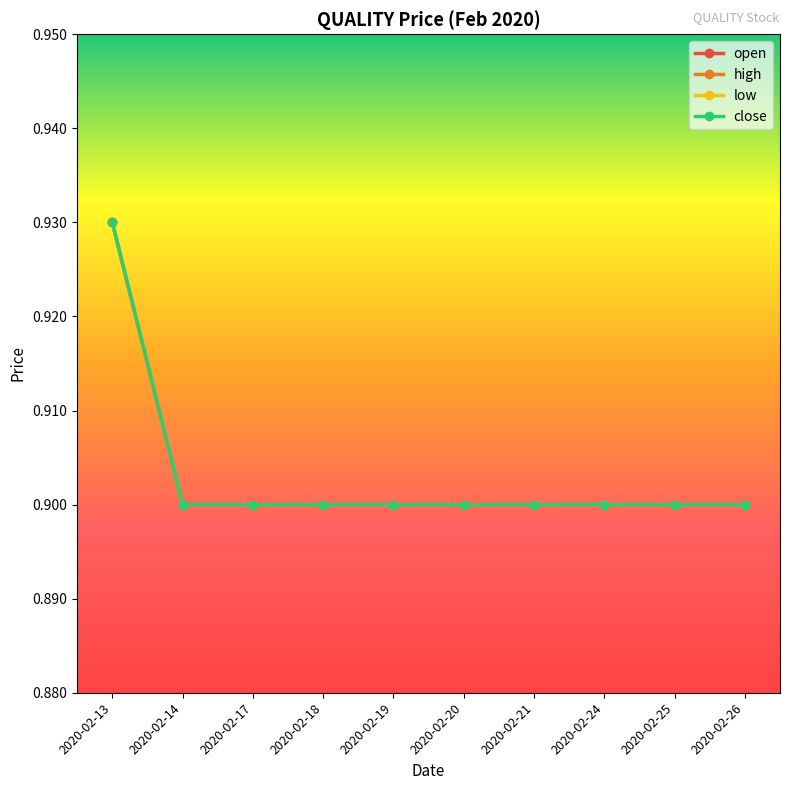

Is this an area chart (filled region under the line)?

No